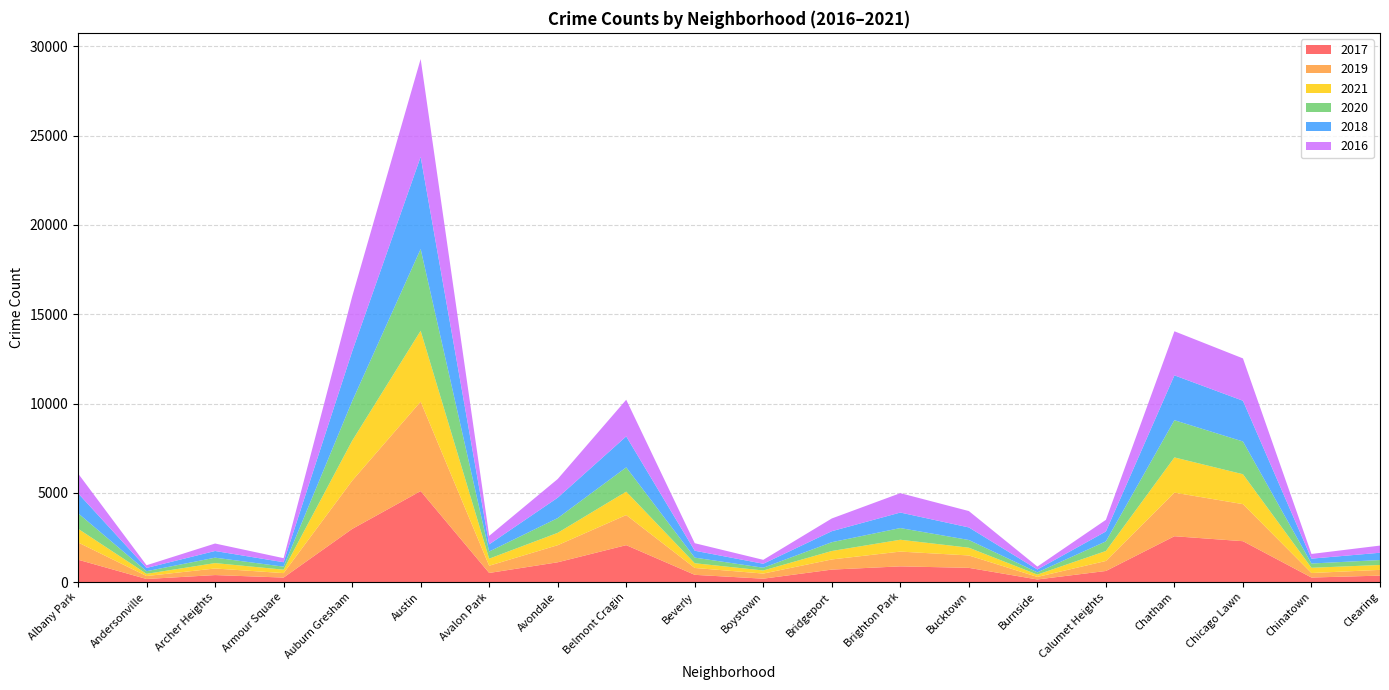

Reading left to right, extract all data points from this chart.

2017: Albany Park=1252	Andersonville=171	Archer Heights=391	Armour Square=251	Auburn Gresham=2973	Austin=5095	Avalon Park=509	Avondale=1107	Belmont Cragin=2066	Beverly=404	Boystown=188	Bridgeport=697	Brighton Park=878	Bucktown=795	Burnside=145	Calumet Heights=620	Chatham=2566	Chicago Lawn=2288	Chinatown=253	Clearing=360
2019: Albany Park=968	Andersonville=166	Archer Heights=368	Armour Square=249	Auburn Gresham=2701	Austin=5008	Avalon Park=405	Avondale=957	Belmont Cragin=1687	Beverly=385	Boystown=287	Bridgeport=568	Brighton Park=828	Bucktown=694	Burnside=142	Calumet Heights=561	Chatham=2441	Chicago Lawn=2076	Chinatown=253	Clearing=322
2021: Albany Park=767	Andersonville=123	Archer Heights=303	Armour Square=193	Auburn Gresham=2237	Austin=3971	Avalon Park=395	Avondale=692	Belmont Cragin=1312	Beverly=264	Boystown=173	Bridgeport=474	Brighton Park=664	Bucktown=435	Burnside=130	Calumet Heights=559	Chatham=1973	Chicago Lawn=1675	Chinatown=293	Clearing=274
2020: Albany Park=870	Andersonville=147	Archer Heights=303	Armour Square=169	Auburn Gresham=2213	Austin=4578	Avalon Park=400	Avondale=826	Belmont Cragin=1357	Beverly=315	Boystown=153	Bridgeport=493	Brighton Park=654	Bucktown=431	Burnside=126	Calumet Heights=538	Chatham=2084	Chicago Lawn=1834	Chinatown=239	Clearing=276
2018: Albany Park=1117	Andersonville=183	Archer Heights=374	Armour Square=248	Auburn Gresham=2787	Austin=5162	Avalon Park=401	Avondale=1142	Belmont Cragin=1736	Beverly=386	Boystown=224	Bridgeport=616	Brighton Park=869	Bucktown=704	Burnside=160	Calumet Heights=554	Chatham=2513	Chicago Lawn=2281	Chinatown=273	Clearing=409
2016: Albany Park=1110	Andersonville=151	Archer Heights=419	Armour Square=227	Auburn Gresham=3071	Austin=5481	Avalon Park=475	Avondale=1046	Belmont Cragin=2053	Beverly=421	Boystown=219	Bridgeport=713	Brighton Park=1086	Bucktown=917	Burnside=164	Calumet Heights=653	Chatham=2468	Chicago Lawn=2372	Chinatown=262	Clearing=401